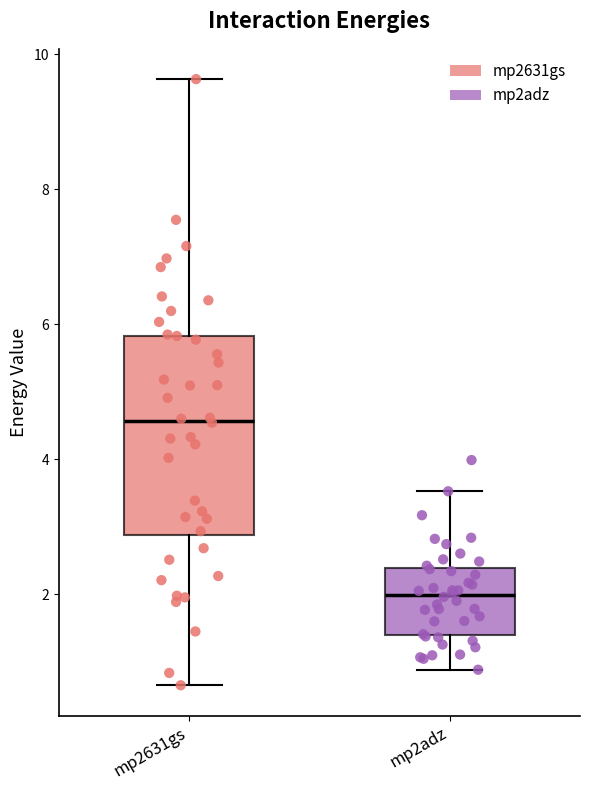

Which box is the tallest, from its lower edge to its upper edge?

mp2631gs